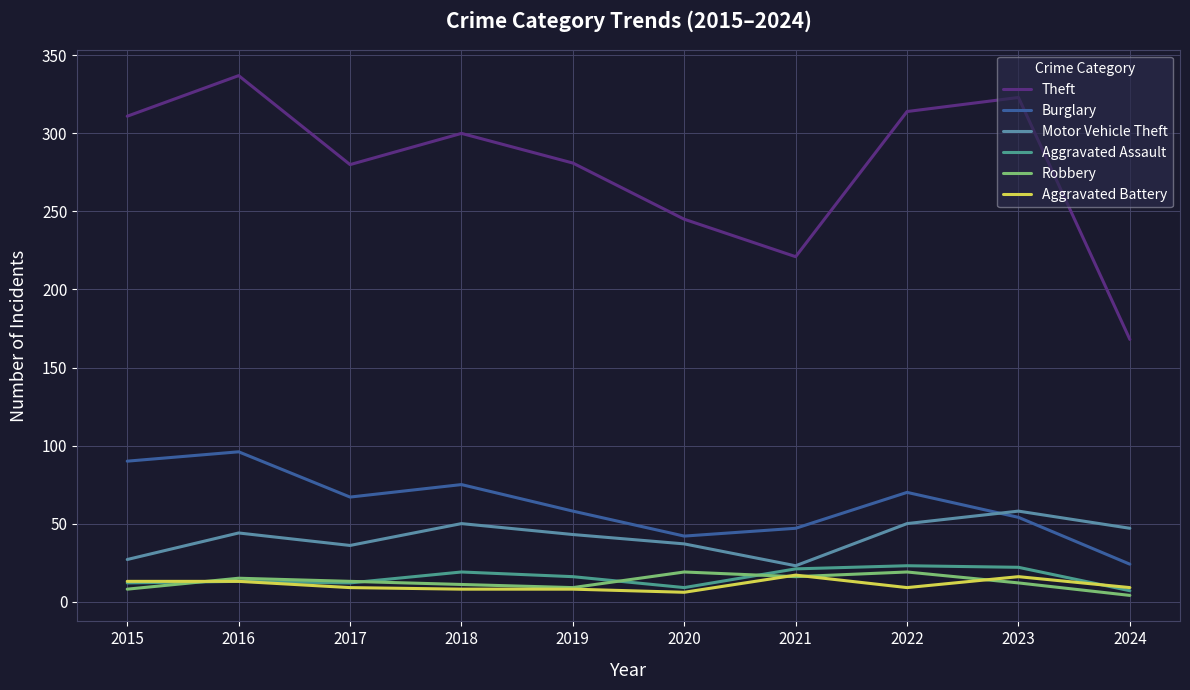

How many lines are shown in the chart?

6